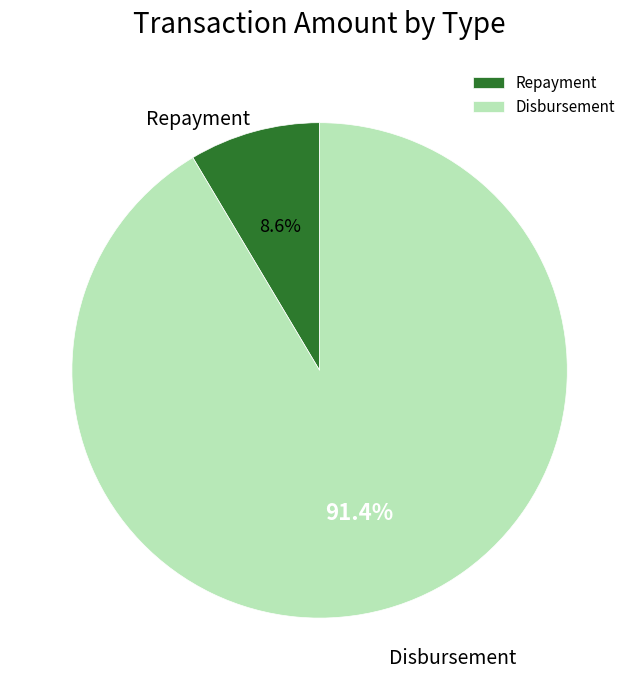

How many slices are in this pie chart?

2